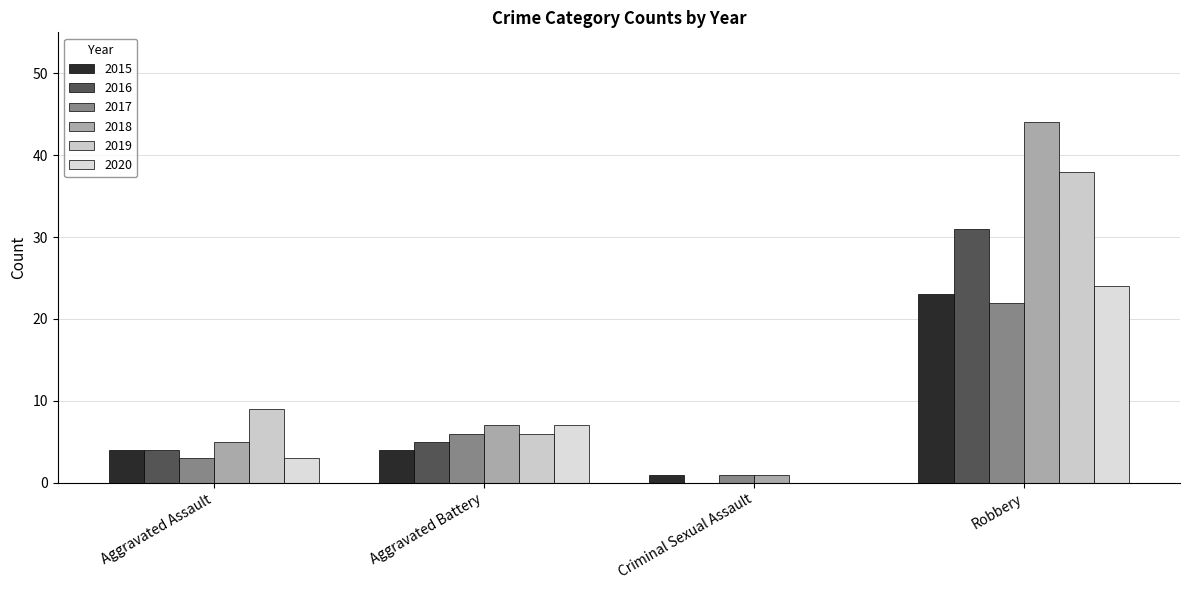

Reading right to left, extract all data points from this chart.

2015: Robbery=23	Criminal Sexual Assault=1	Aggravated Battery=4	Aggravated Assault=4
2016: Robbery=31	Criminal Sexual Assault=0	Aggravated Battery=5	Aggravated Assault=4
2017: Robbery=22	Criminal Sexual Assault=1	Aggravated Battery=6	Aggravated Assault=3
2018: Robbery=44	Criminal Sexual Assault=1	Aggravated Battery=7	Aggravated Assault=5
2019: Robbery=38	Criminal Sexual Assault=0	Aggravated Battery=6	Aggravated Assault=9
2020: Robbery=24	Criminal Sexual Assault=0	Aggravated Battery=7	Aggravated Assault=3